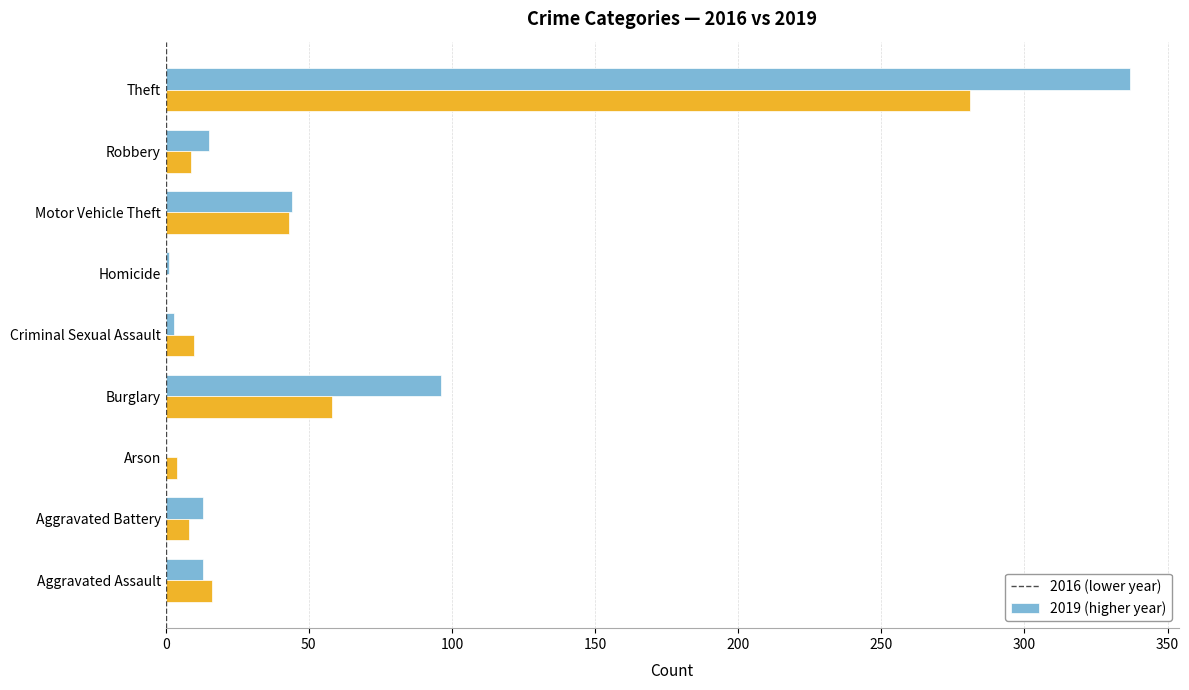

What is the greatest value displayed?

337